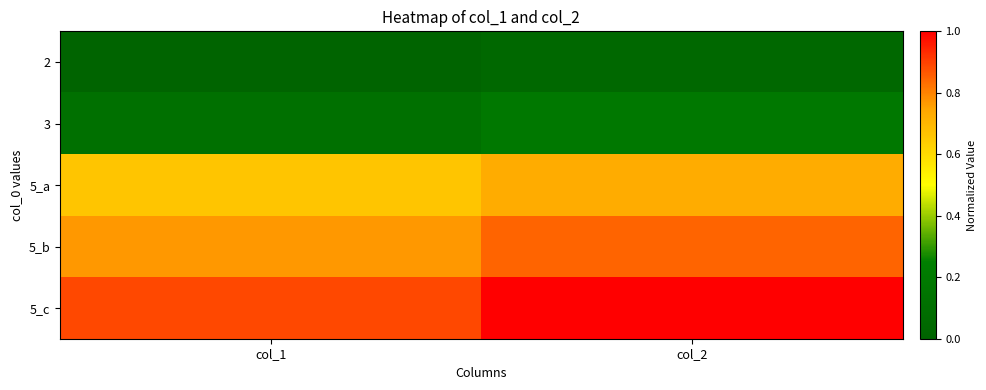

Rank the series at col_1 from lowest to highest value.

2, 3, 5_a, 5_b, 5_c